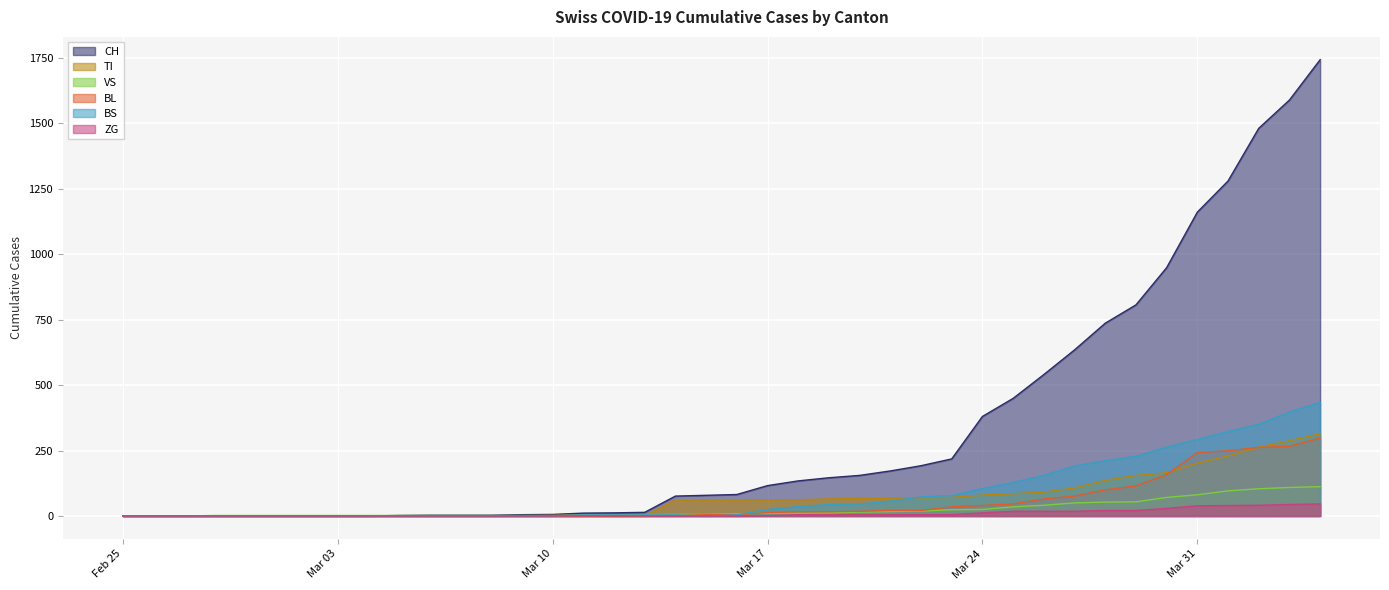

The value of TI at 2020-03-12 is 0. True or false?

True